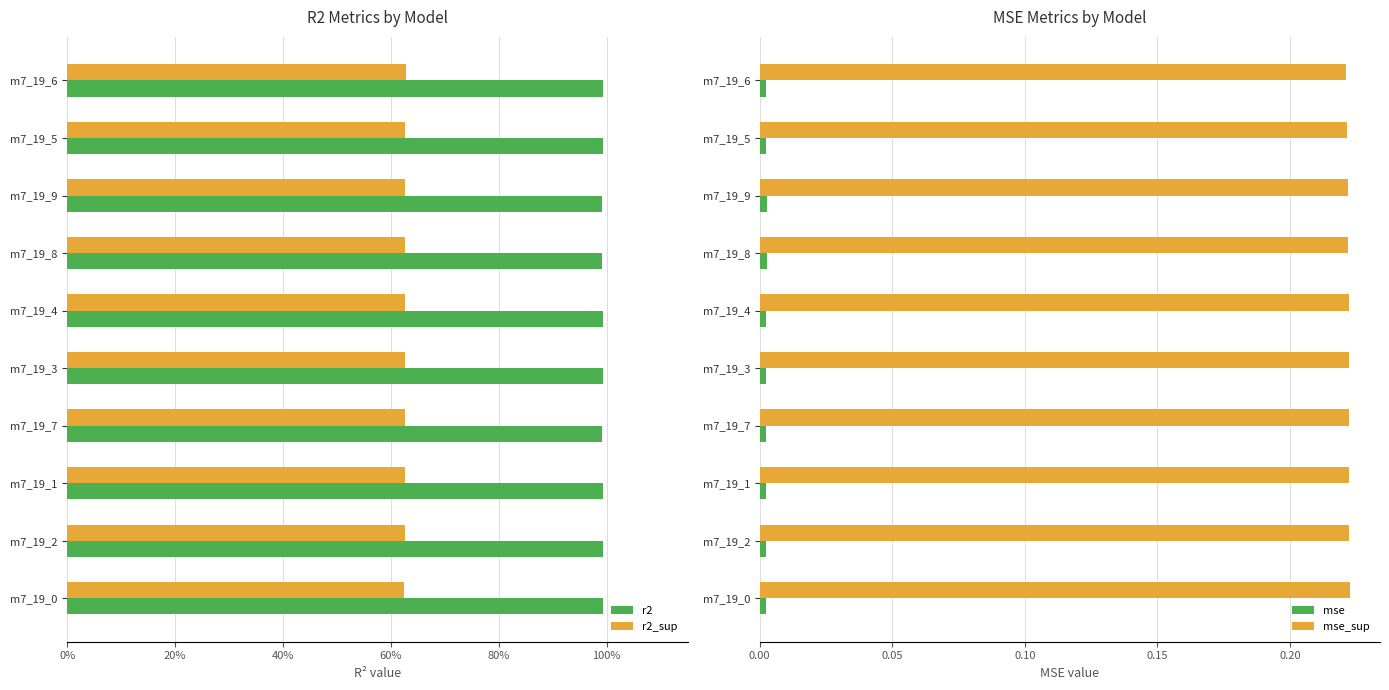

True or false: mse_sup has a value of 0.4 at m7_19_9.

False